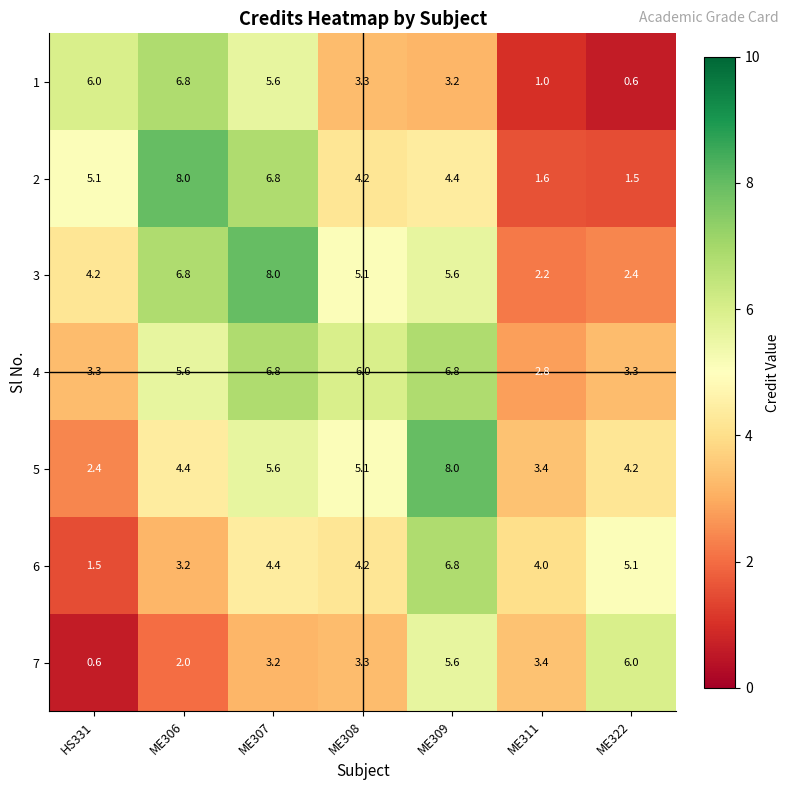

Between ME311 and ME322, which series saw the biggest shift?

7